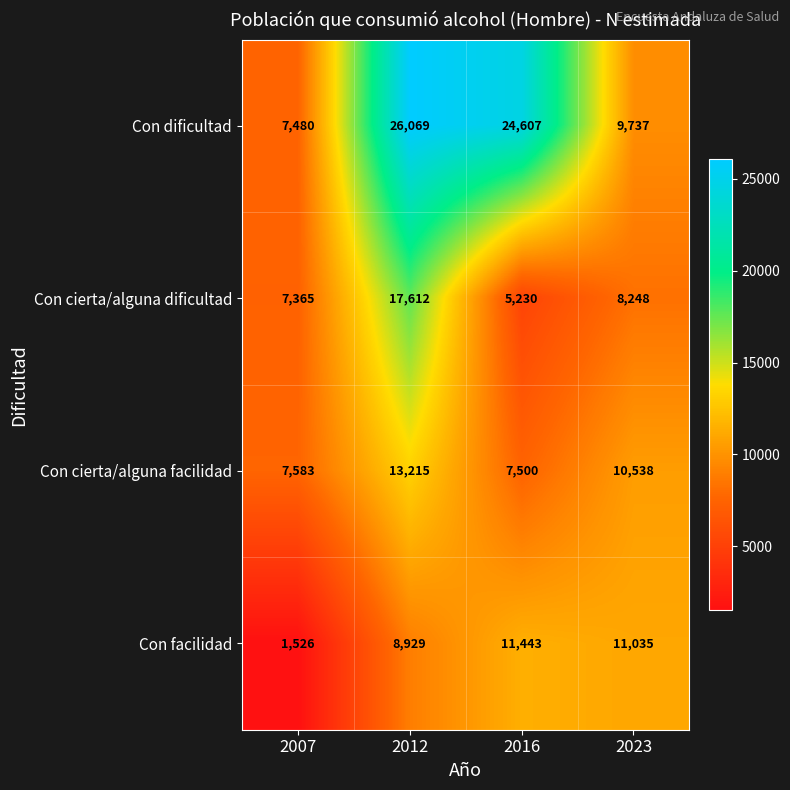

Which series has the largest range (max minus min)?

Con dificultad